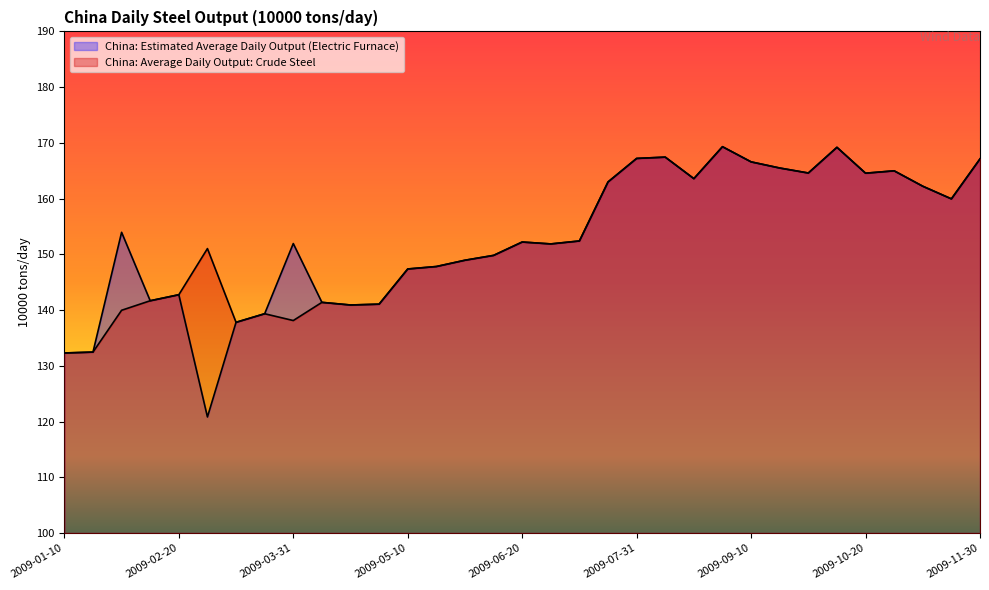

Is the value of China: Average Daily Output: Crude Steel at 2009-02-10 greater than the value of China: Estimated Average Daily Output (Electric Furnace) at 2009-05-20?

No